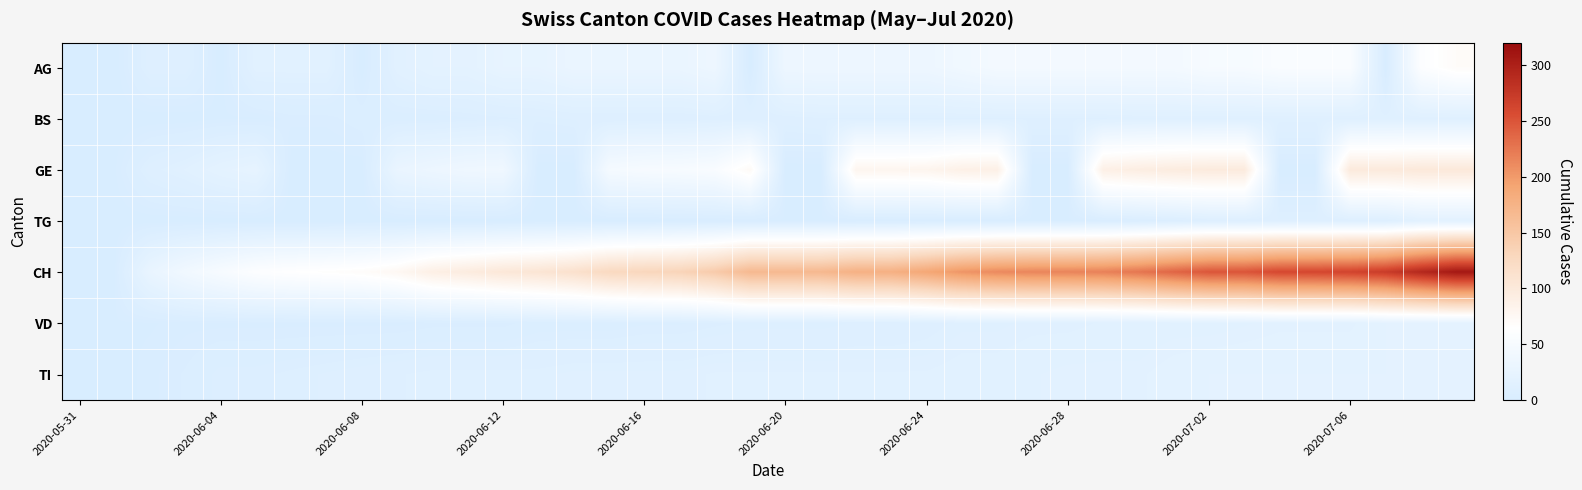

Reading left to right, transcribe all the data shown in this chart.

AG: 0	0	10	10	0	15	15	15	0	15	20	20	25	25	30	30	30	30	35	0	35	35	35	35	35	40	45	45	45	45	45	45	50	50	55	55	55	0	60	70
BS: 0	0	0	0	1	1	3	3	5	5	5	6	7	8	9	9	9	9	10	10	10	11	11	11	11	11	11	11	11	11	12	12	12	12	12	12	12	12	12	12
GE: 0	1	10	14	20	24	0	0	0	29	34	38	39	0	0	47	50	51	54	73	0	0	80	80	81	88	89	0	0	89	93	96	98	98	0	0	99	99	101	101
TG: 0	0	0	0	0	0	0	0	0	0	0	0	0	0	0	0	0	1	1	1	1	1	1	1	1	1	1	1	1	2	4	6	9	9	9	9	9	9	17	17
CH: 0	1	28	41	51	60	64	66	69	76	90	96	103	107	114	126	130	133	145	167	167	168	177	178	189	204	212	215	216	218	226	238	249	250	260	261	264	272	292	308
VD: 0	1	1	2	2	2	2	2	2	2	3	3	3	5	5	5	6	6	7	8	8	8	9	9	10	12	12	13	13	14	14	15	15	16	17	17	17	20	20	20
TI: 0	0	2	4	7	7	8	9	10	11	12	12	12	12	13	13	13	13	14	14	14	14	14	14	14	15	15	16	17	17	17	19	20	20	20	20	20	20	20	20